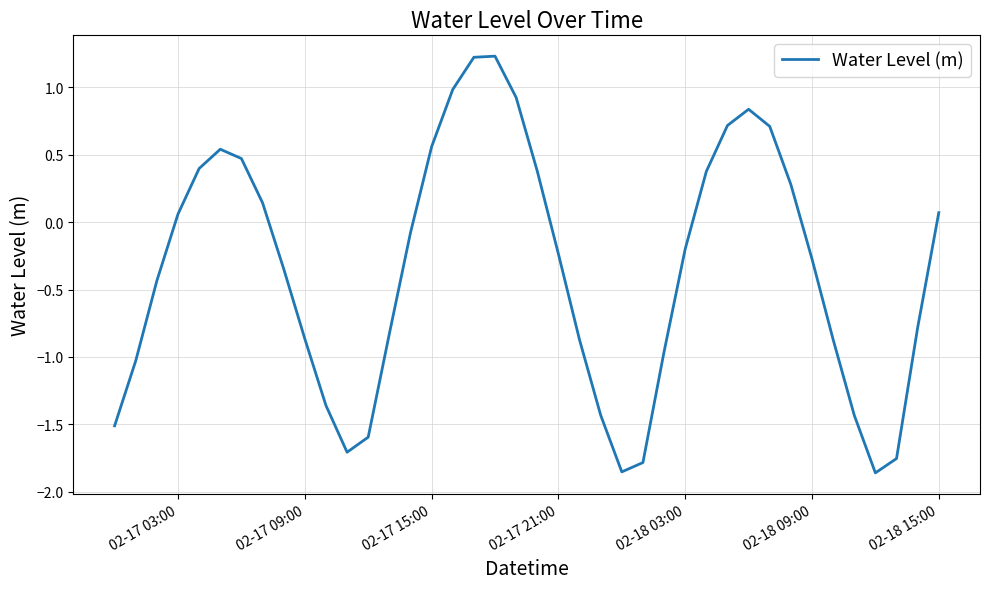

Does the chart have visible grid lines?

Yes